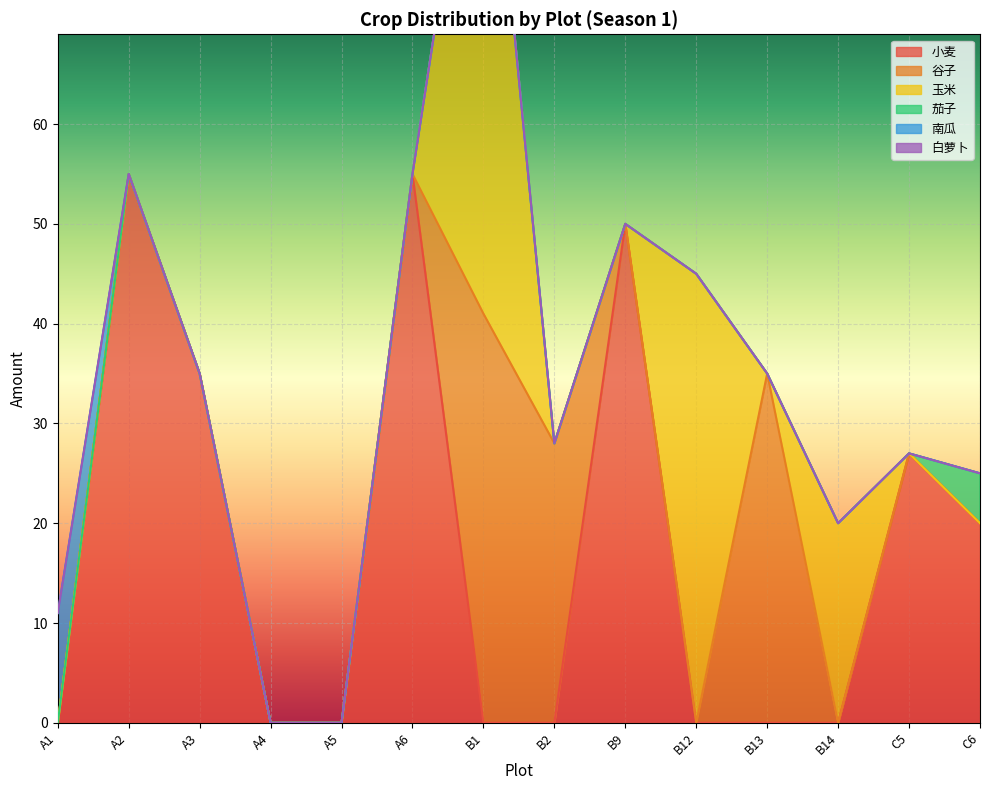

True or false: 南瓜 has more than 2 interior local peaks.

False